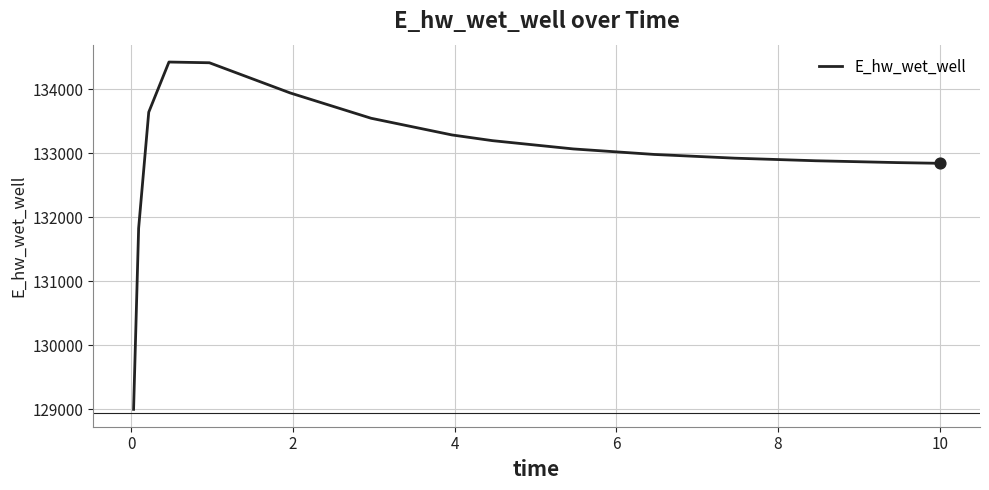

What is the maximum value shown in the chart?

134424.6